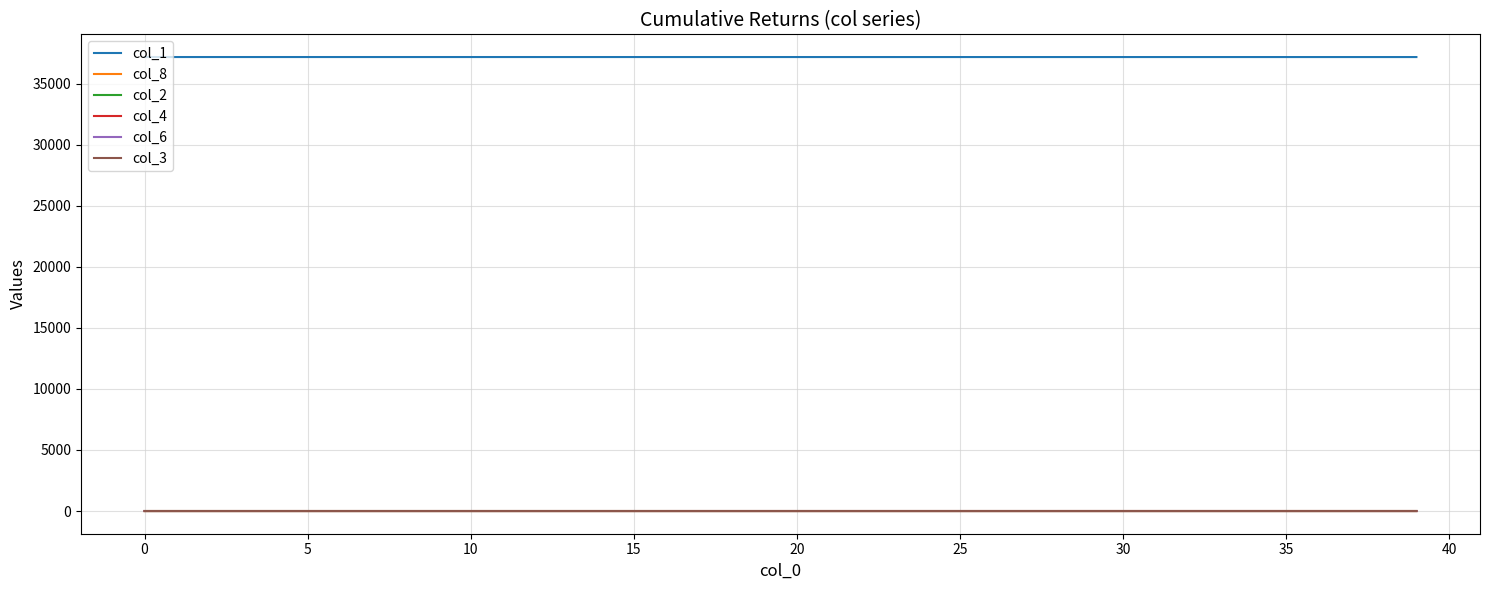

Which series has the largest total across all categories?

col_1